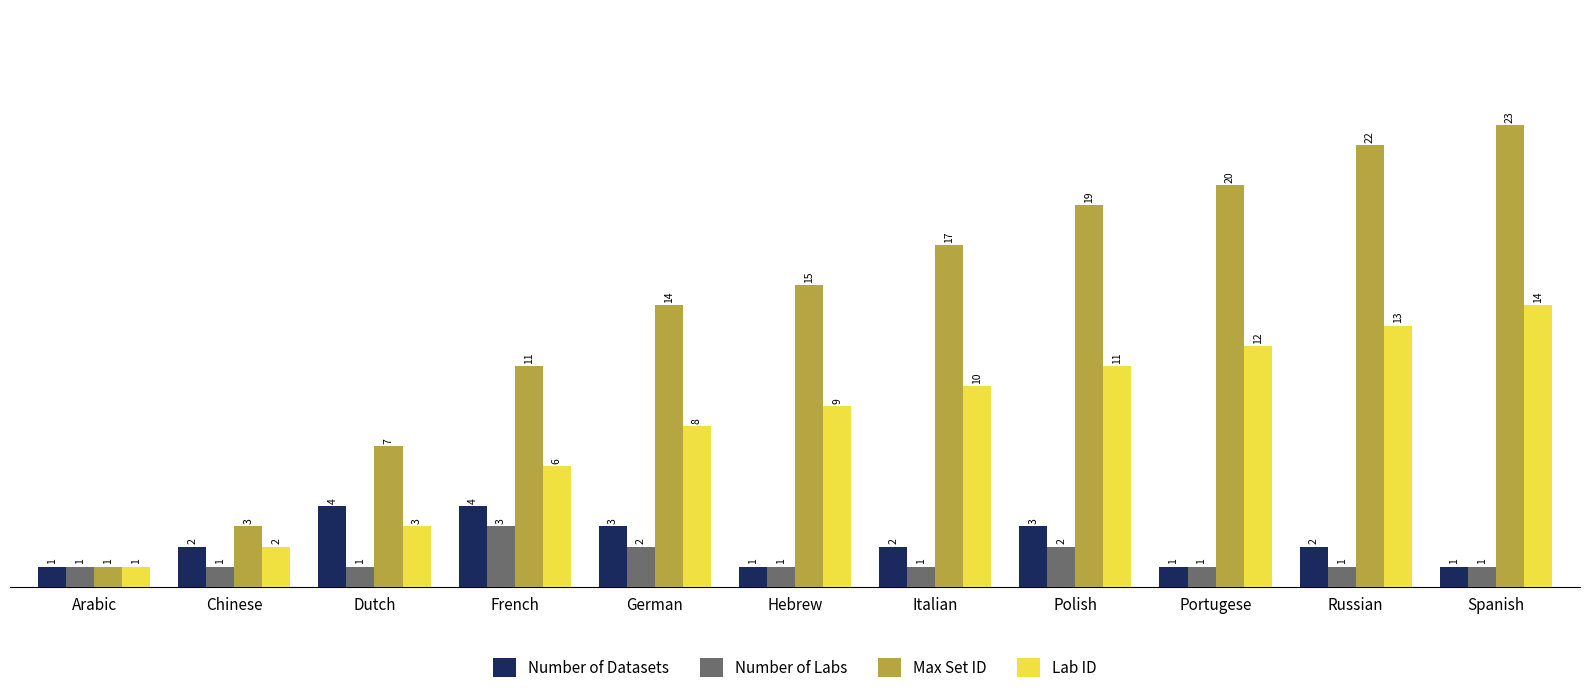

What is the label of the 11th bar from the right?

Arabic